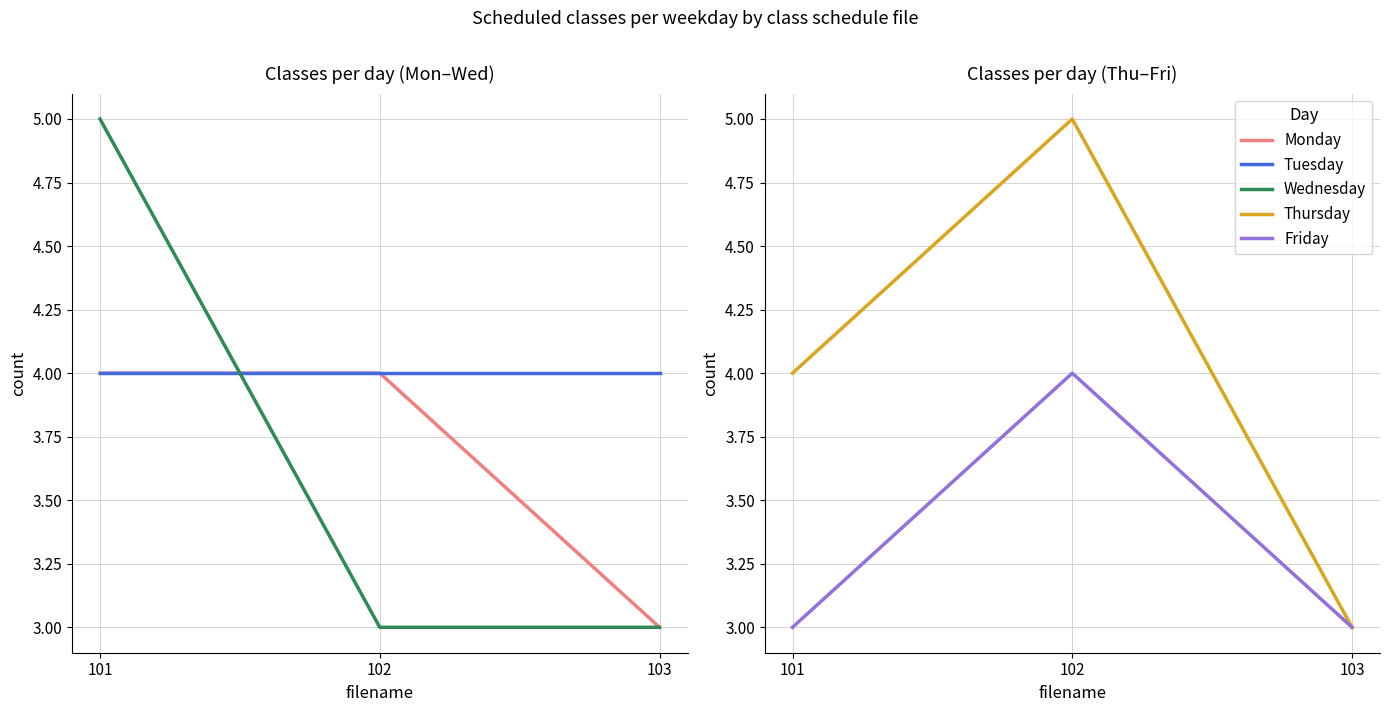

At which category does the chart reach its minimum across all series?

103